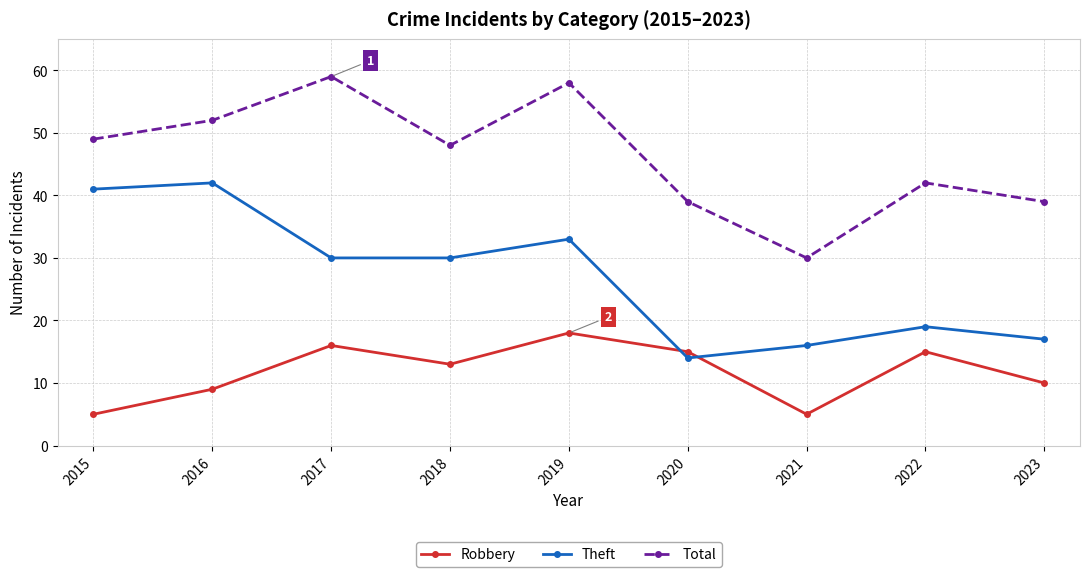

At which label does Robbery reach its peak?

2019